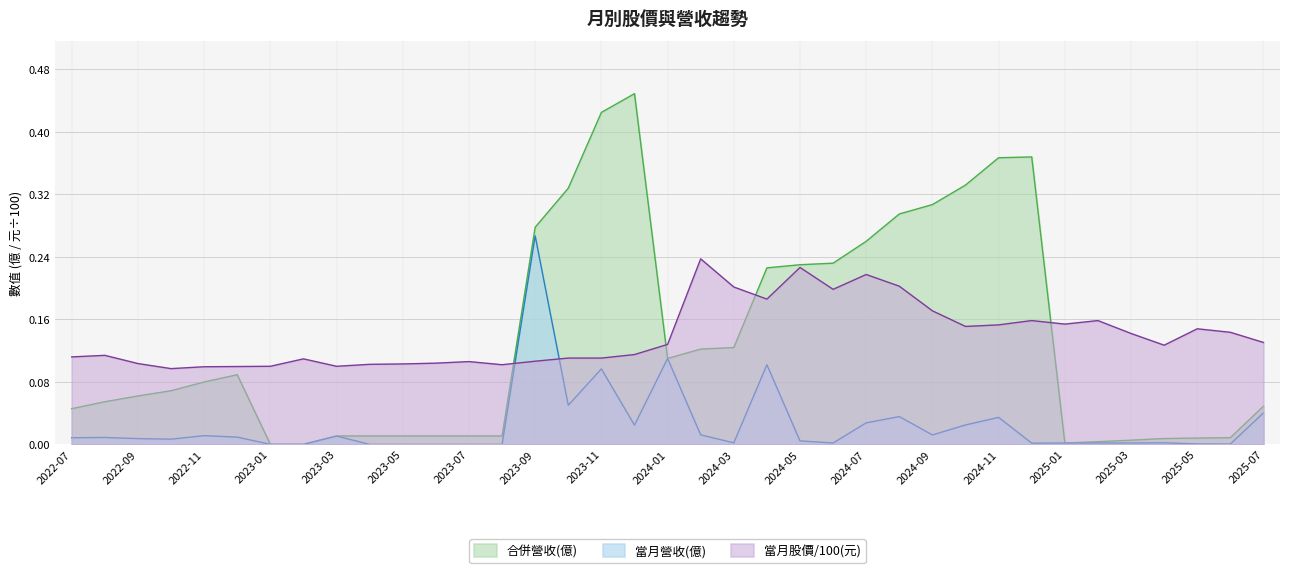

How many intersections are there between 當月股價/100(元) and 當月營收(億)?

2